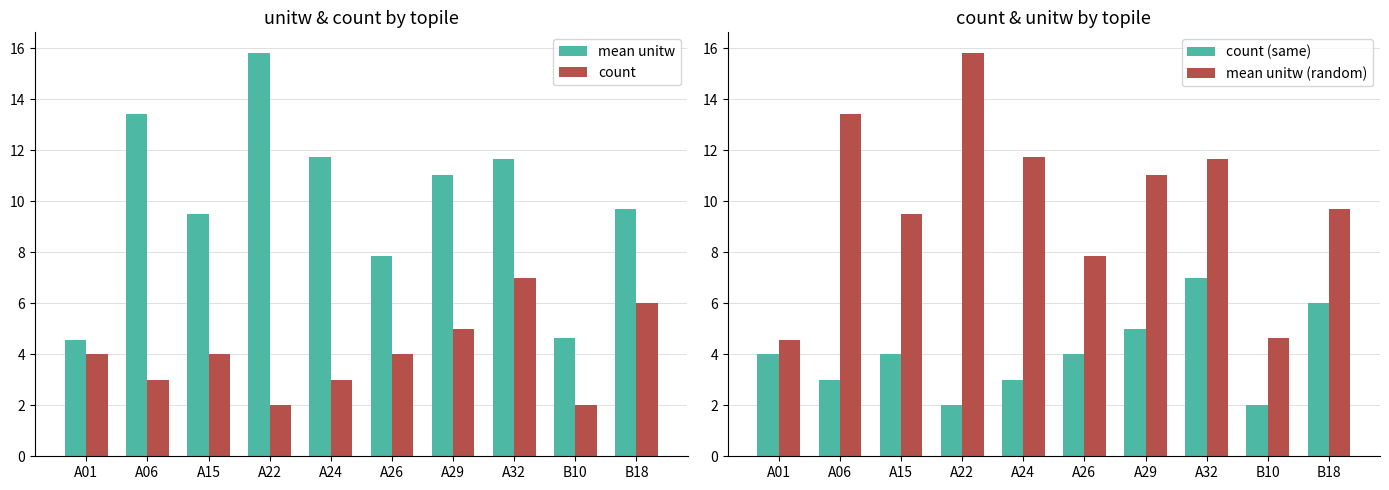

Is the value of mean unitw (random) at A15 greater than the value of count at A29?

Yes